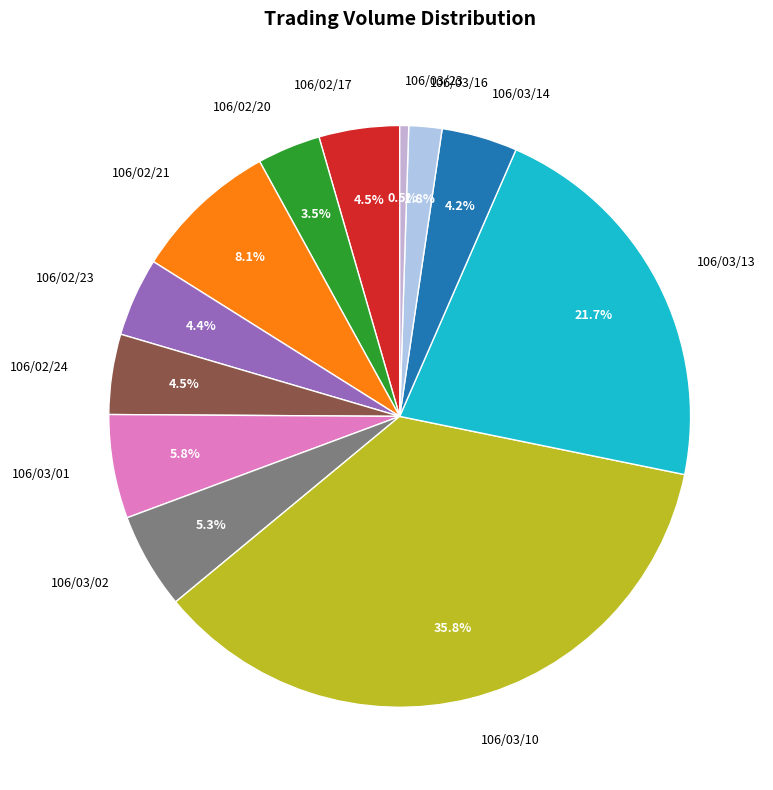

Does any single category account for the majority?

No